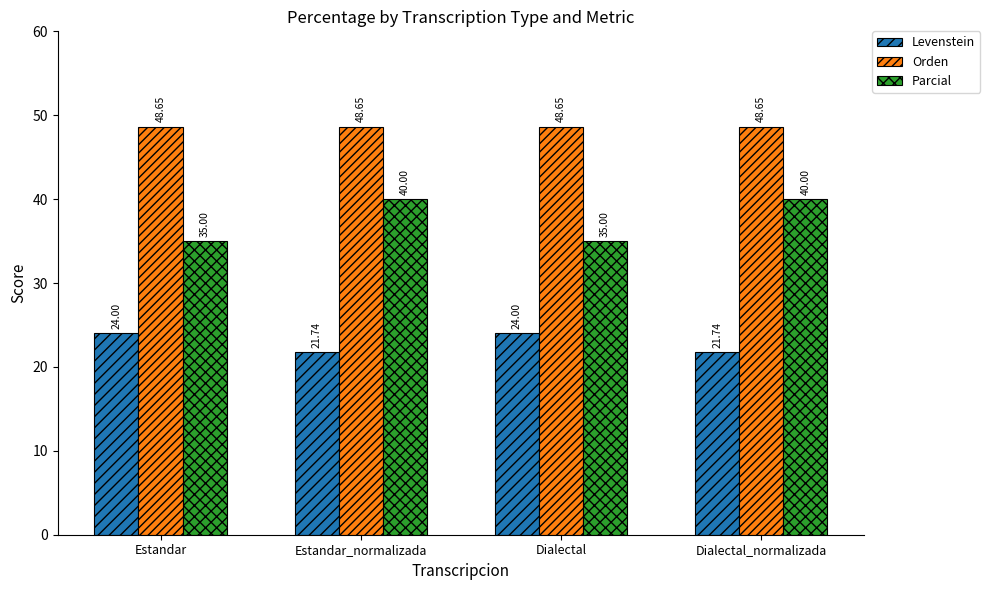

True or false: Levenstein has a value of 21.7 at Estandar_normalizada.

True